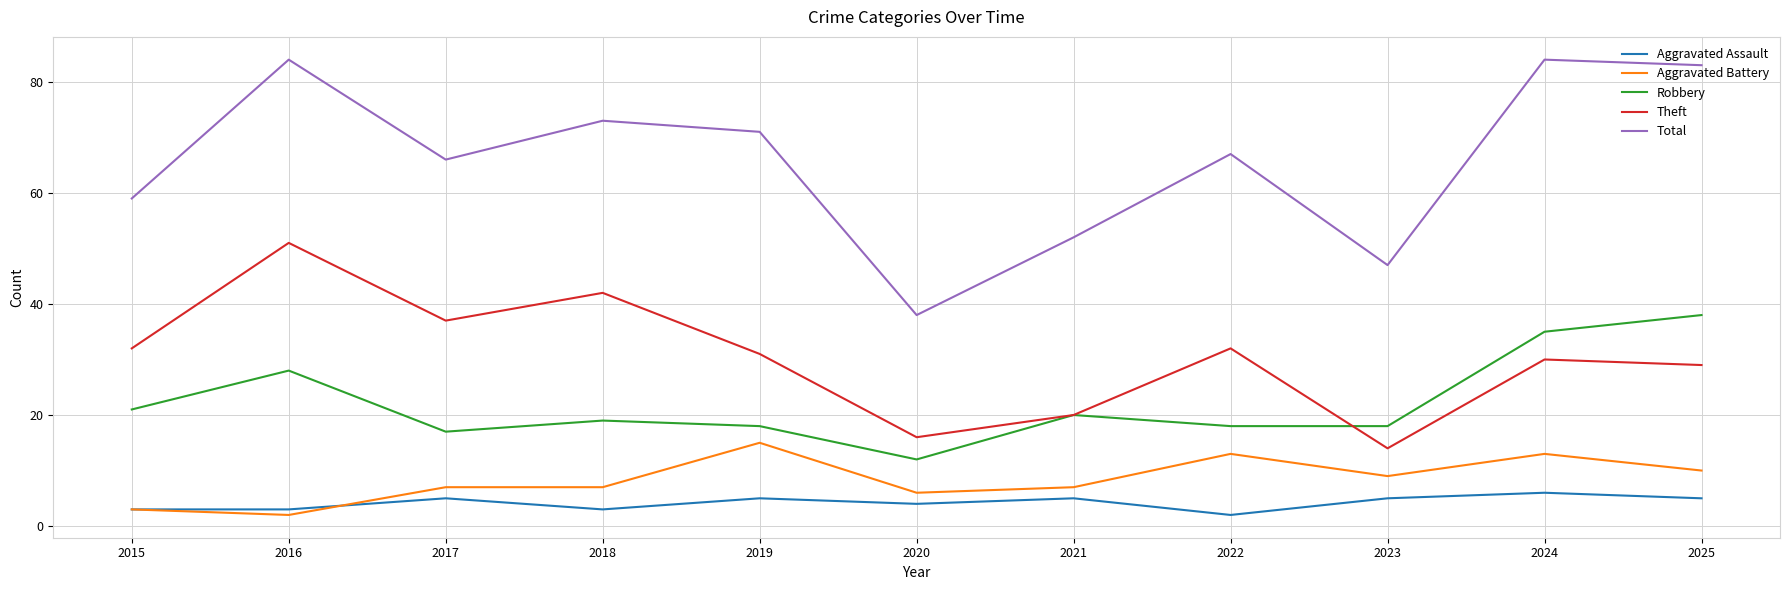

The value of Robbery at 2018 is 13. True or false?

False